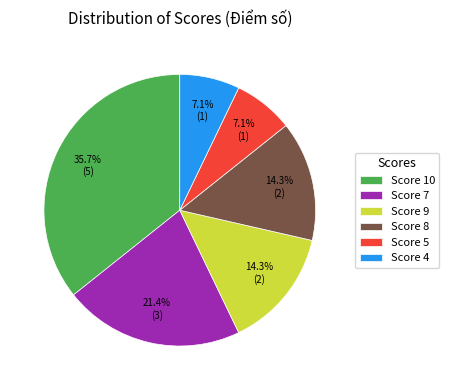

Is there any slice that represents more than half of the pie?

No